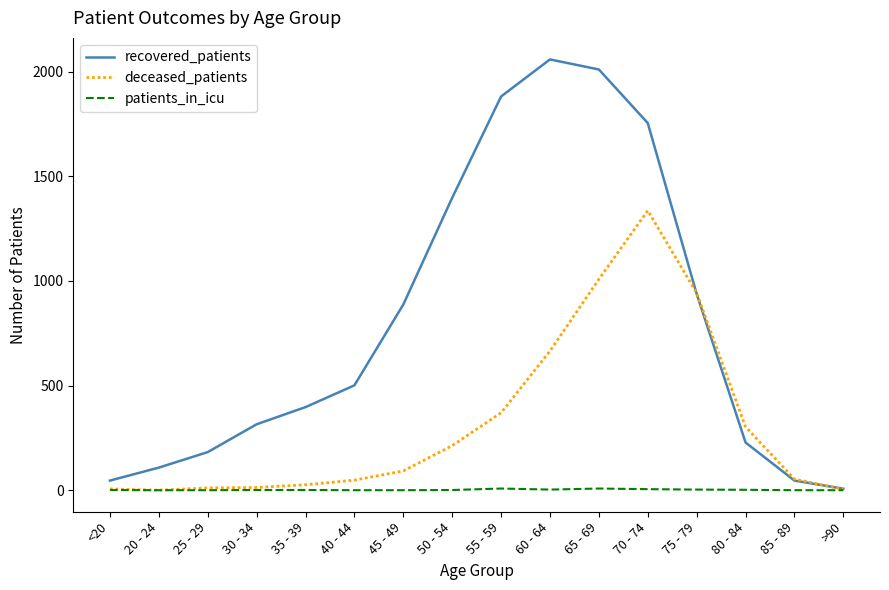

What position from the right is >90?

1